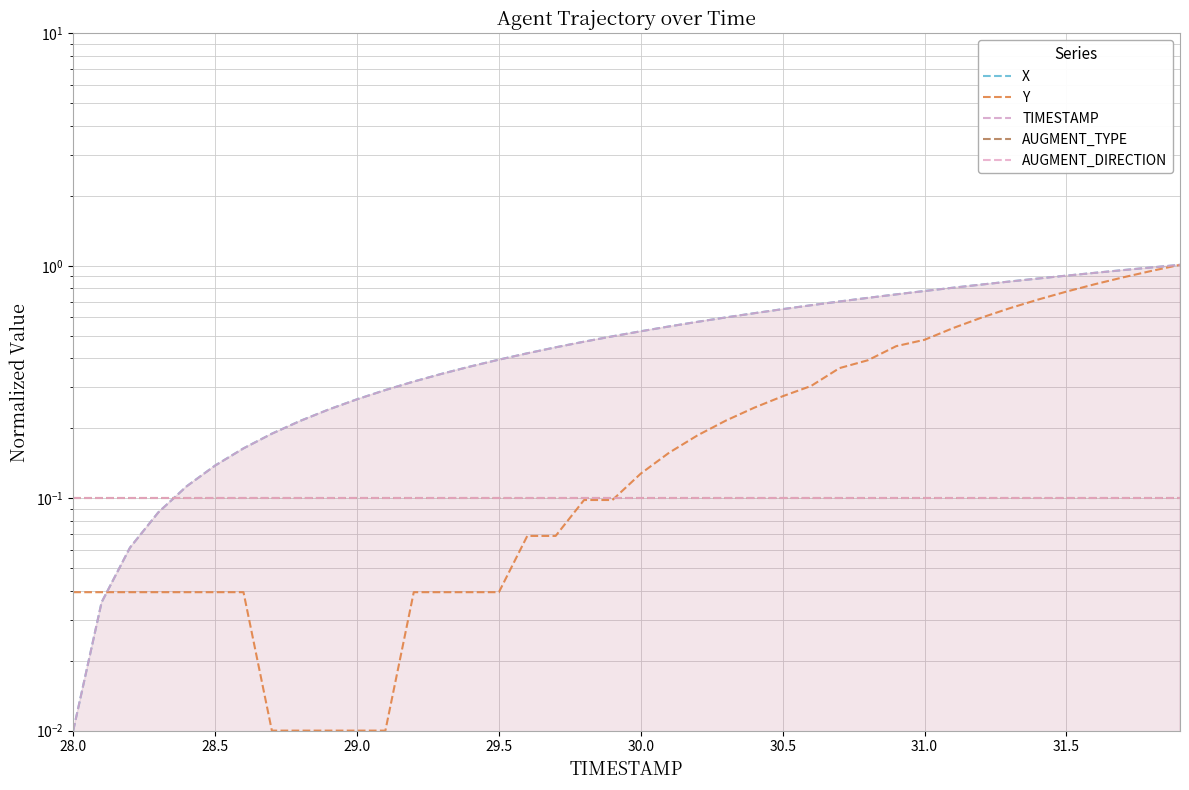

How many intersections are there between AUGMENT_TYPE and Y?

1